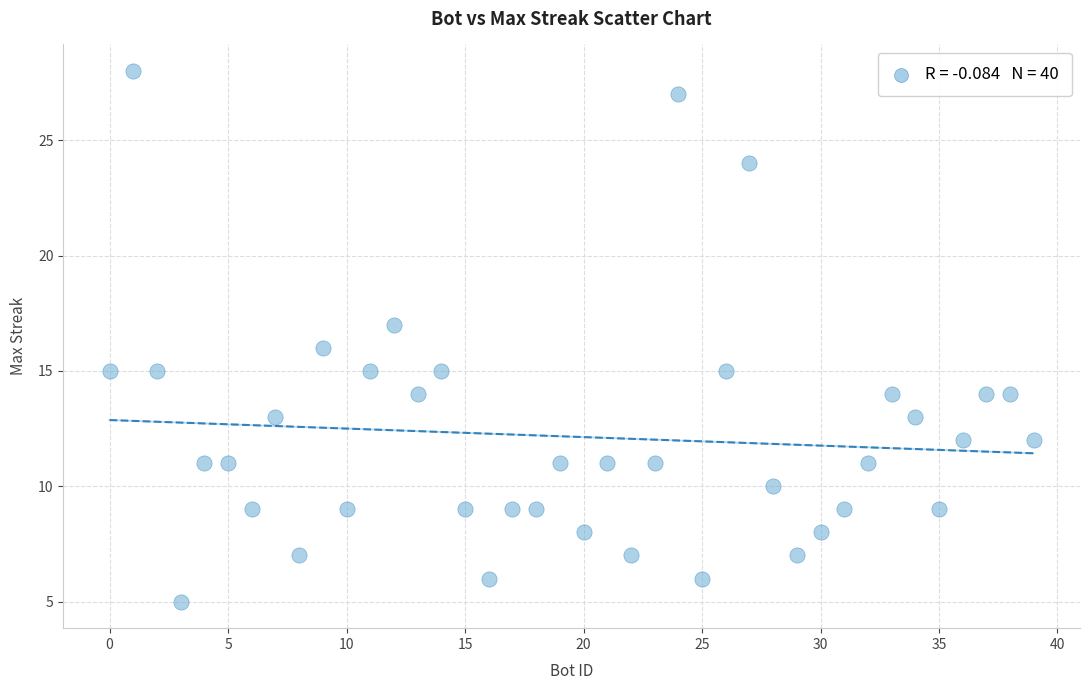

What is the range of X values (max minus min)?

39